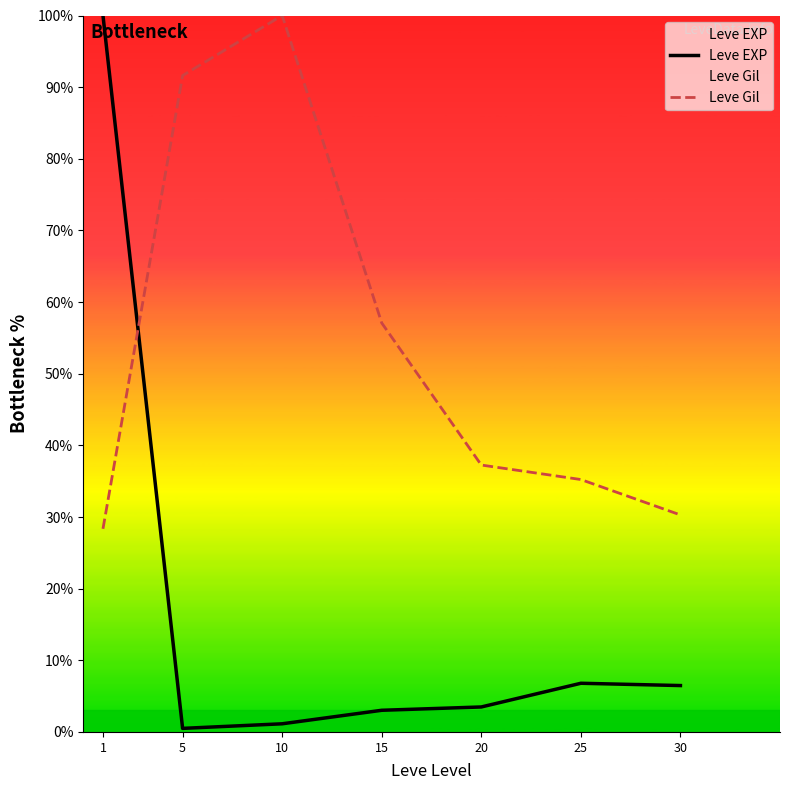

Does the chart display data point markers on the line(s)?

No